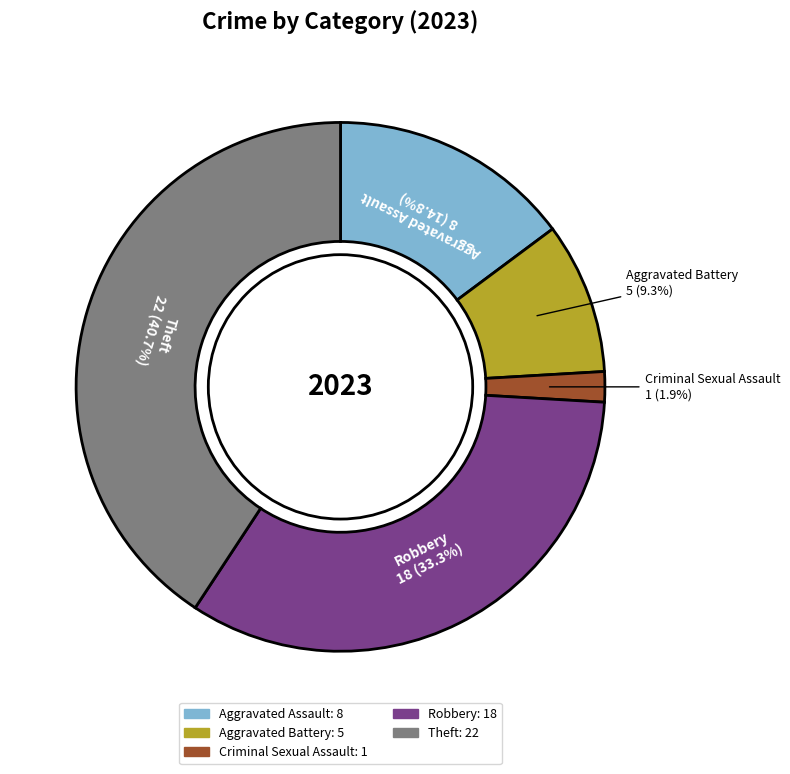

How many segments does this pie chart have?

5